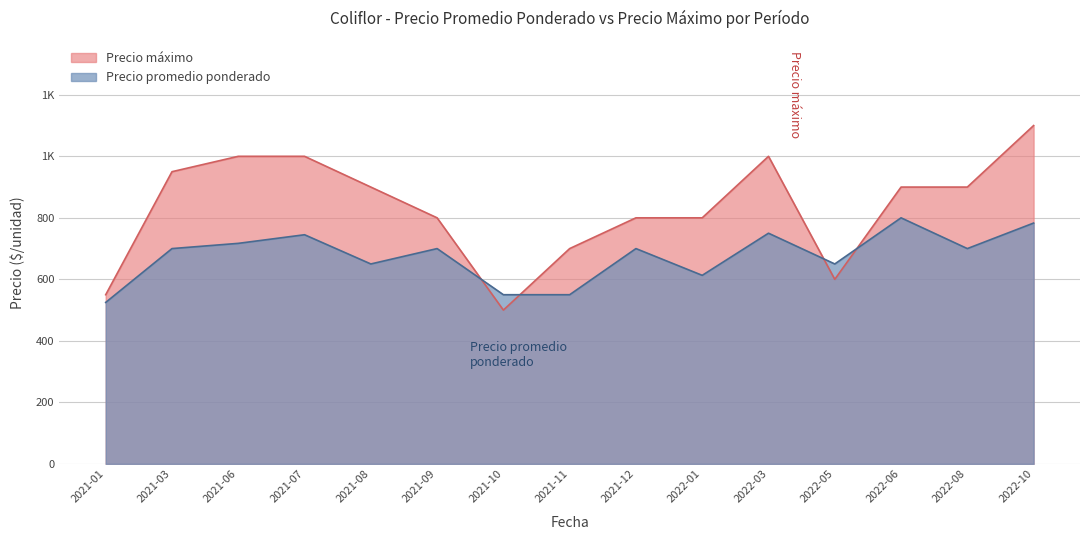

How many interior local valleys does the Precio promedio ponderado series have?

4